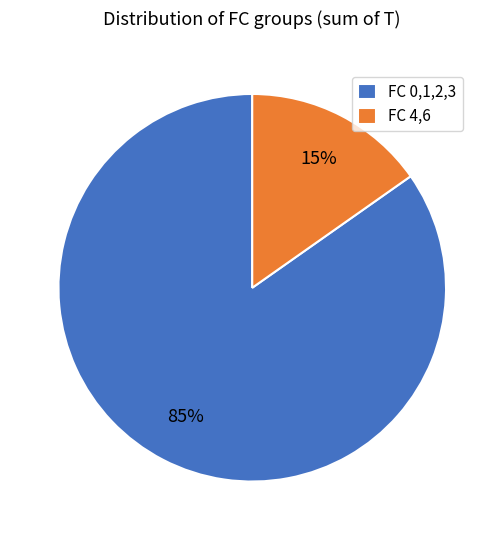

Which has a higher value, FC 4,6 or FC 0,1,2,3?

FC 0,1,2,3